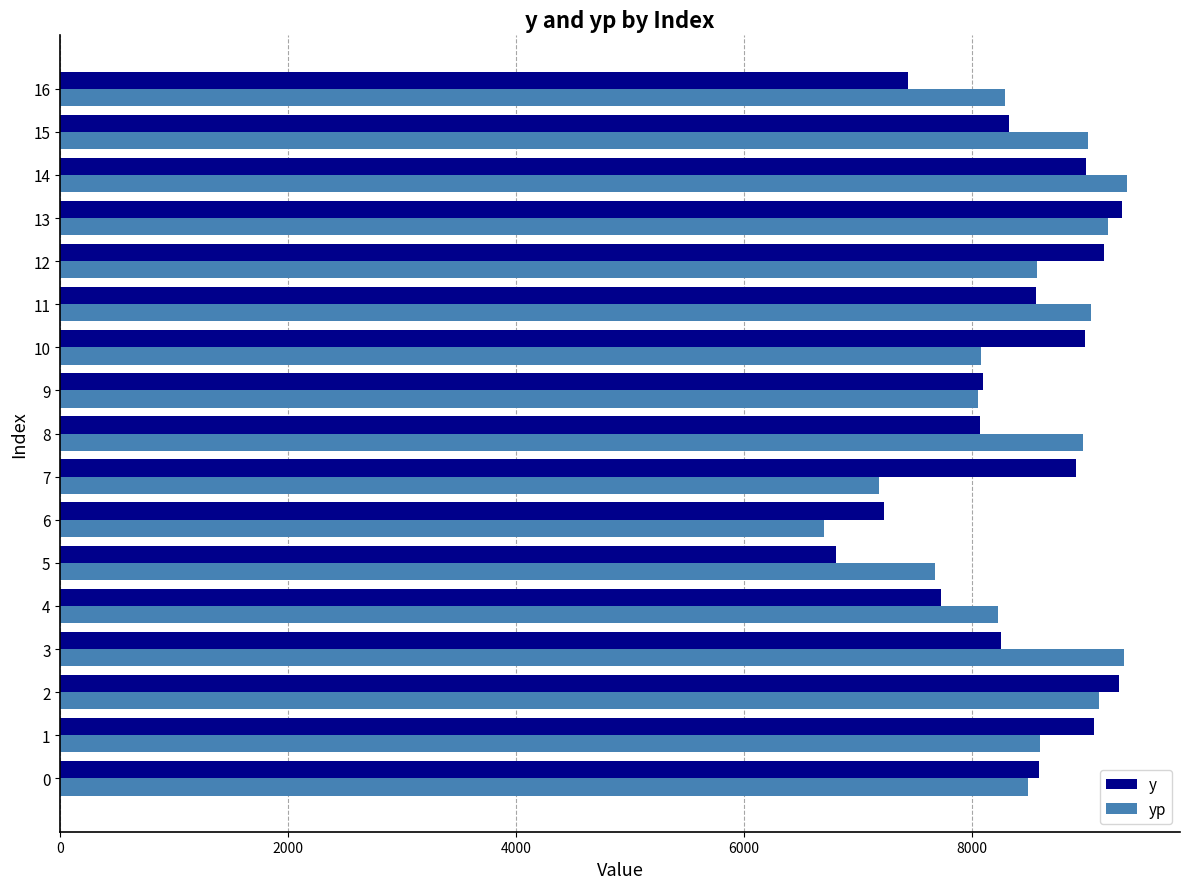

The value of yp at 8 is 12052.5. True or false?

False